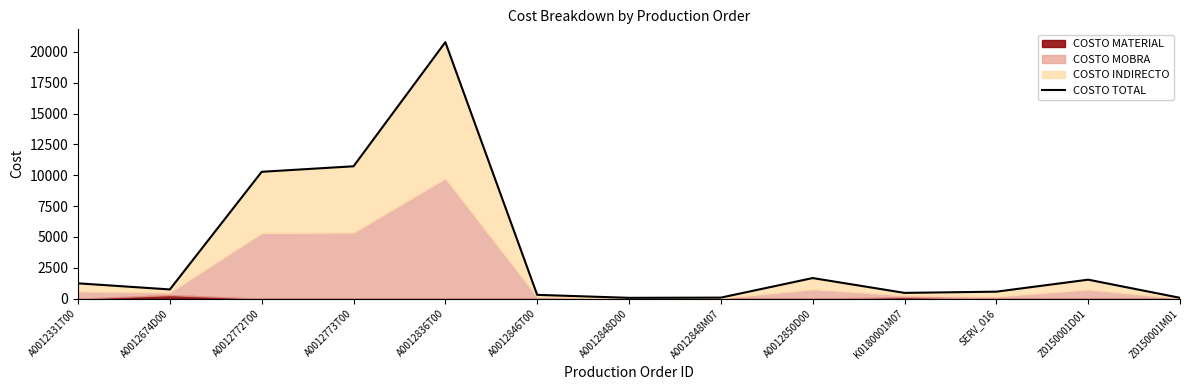

Where is the first local maximum?

A0012836T00